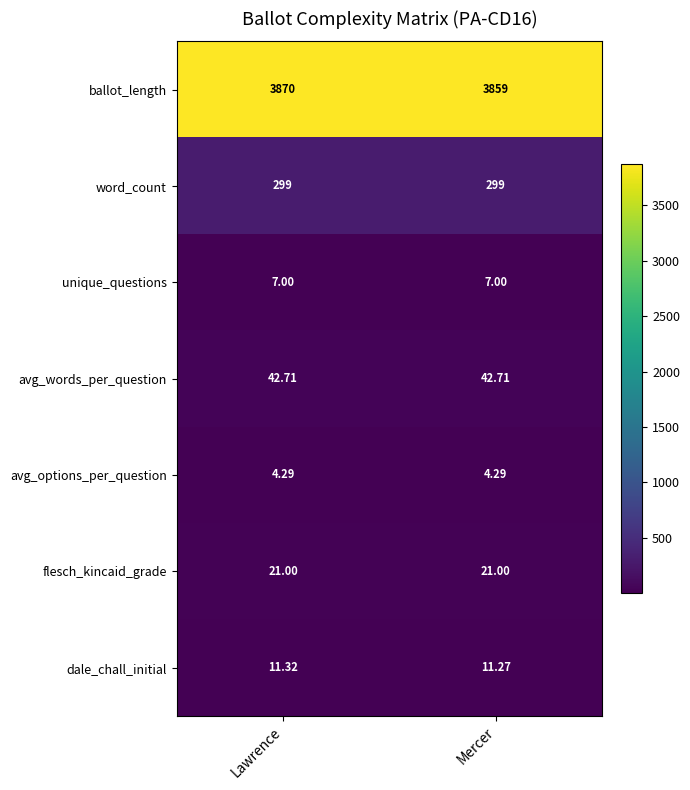

Which series changed the most between Lawrence and Mercer?

ballot_length